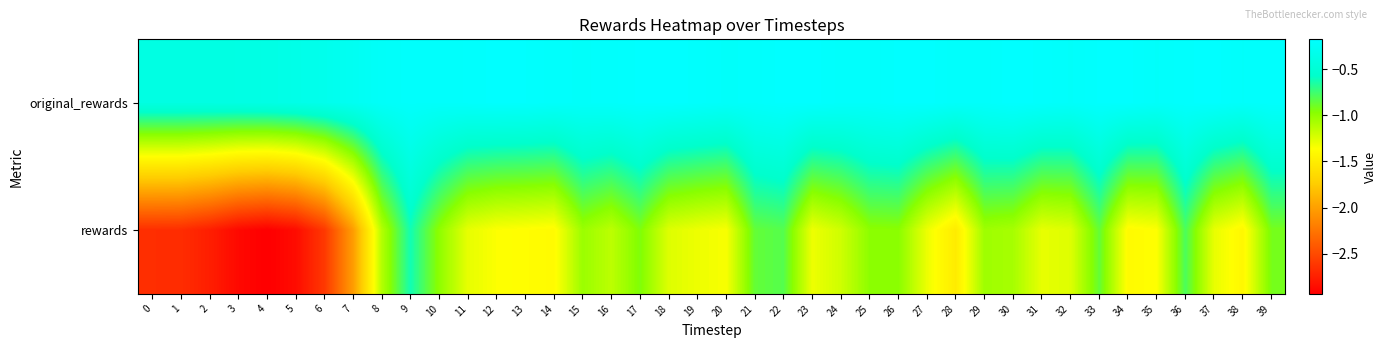

What is the difference between the highest and lowest values at 5?

2.5